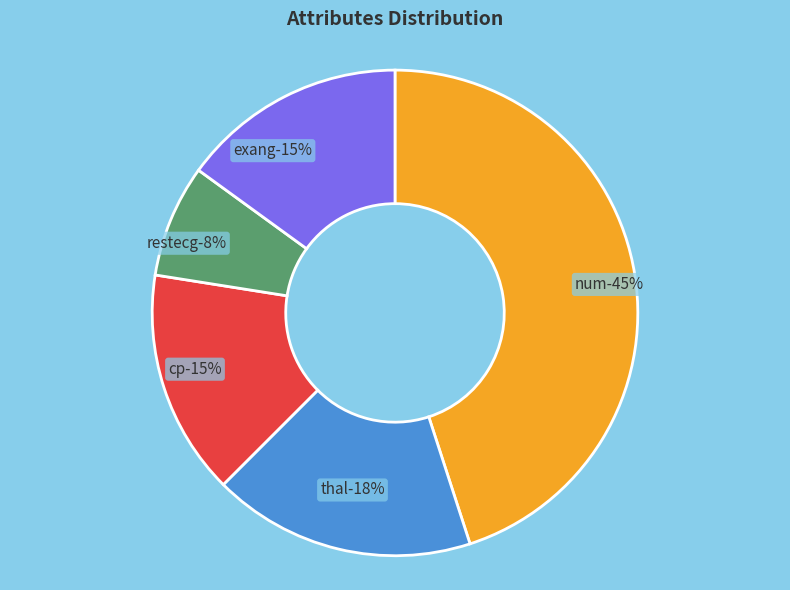

To the nearest percent, what is the difference between the cp and num slice percentages?

30%